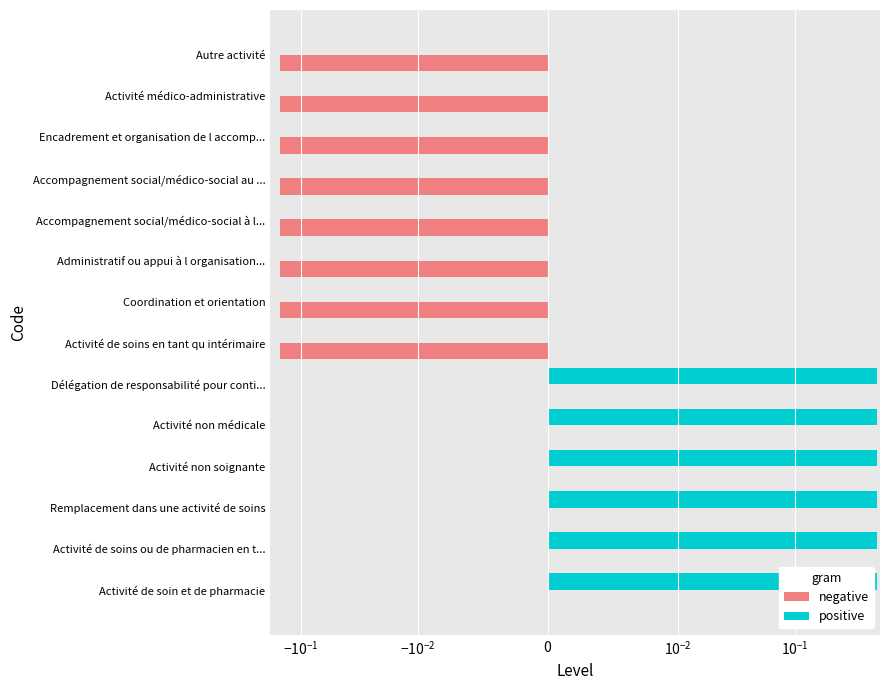

List the series in order of their overall mean, lowest first.

negative, positive